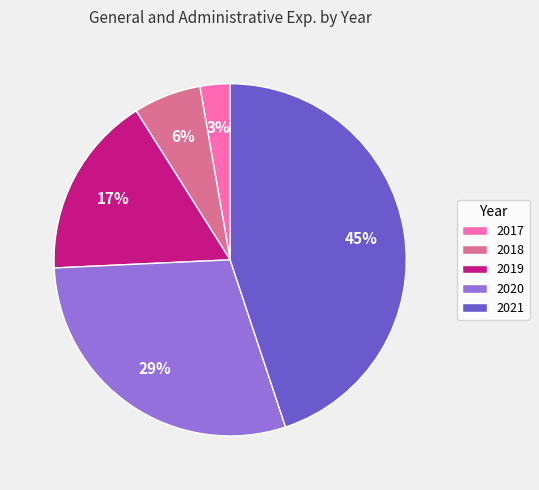

Approximately how many times larger is the value at 2018 compared to 2019?

0.4